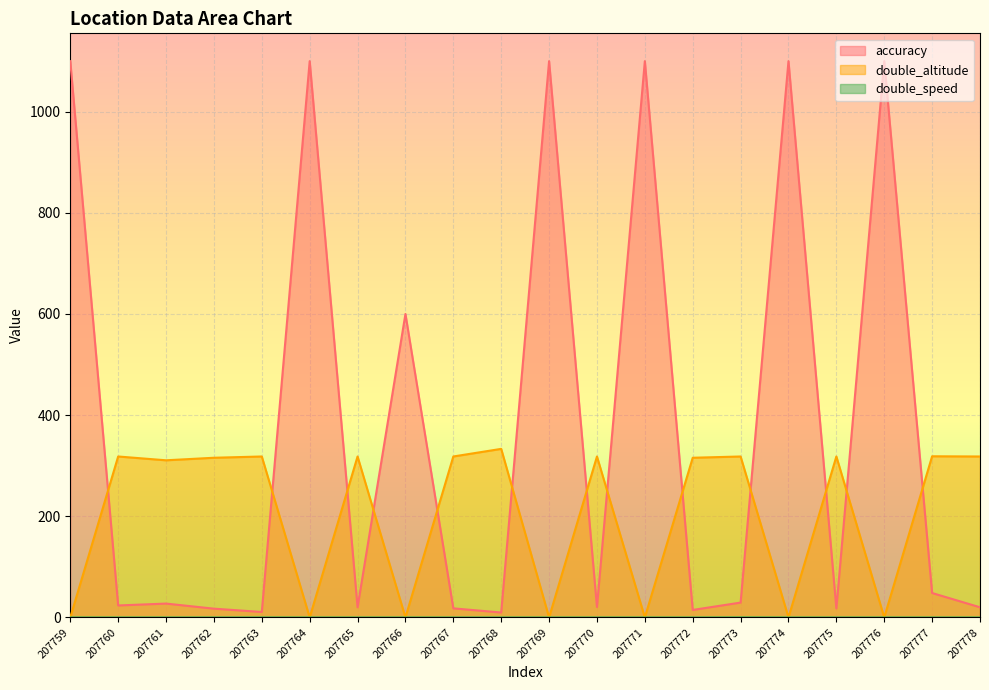

Reading left to right, list all the values displayed in this chart.

accuracy: 1100.0	23.6	27.3	17.3	10.7	1100.0	20.0	600.0	17.9	9.6	1100.0	20.5	1100.0	14.7	29.3	1100.0	17.8	1100.0	48.2	20.0
double_altitude: 0.0	318.2	310.7	315.7	318.2	0.0	318.2	0.0	318.2	333.3	0.0	318.2	0.0	315.7	318.2	0.0	318.2	0.0	318.6	318.2
double_speed: 0.0	0.0	0.0	0.0	0.1	0.0	0.0	0.0	0.0	0.0	0.0	0.0	0.0	0.0	0.2	0.0	0.0	0.0	0.0	0.0